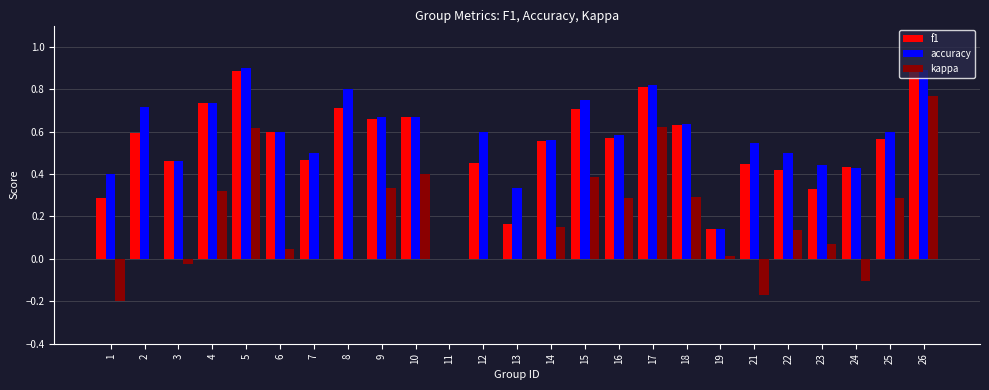

Which series changed the most between 5 and 24?

kappa